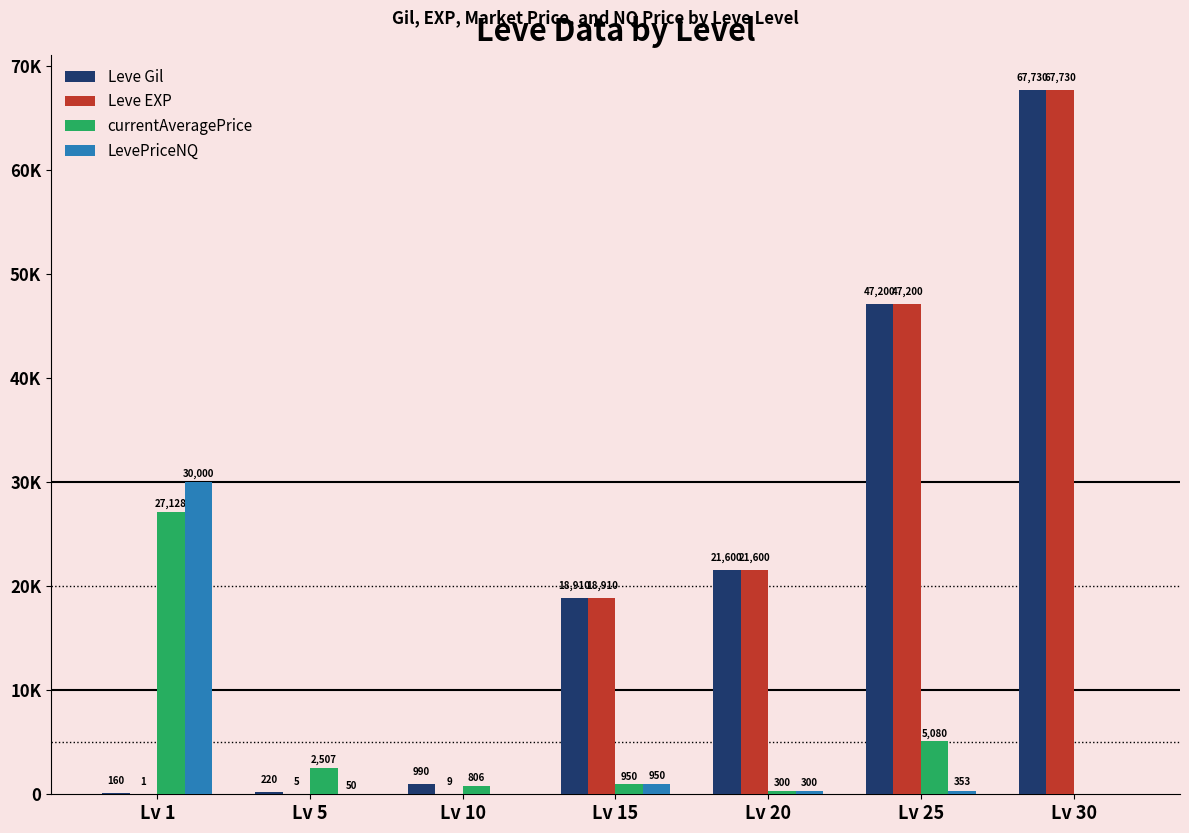

Is the value of currentAveragePrice at Lv 10 greater than the value of LevePriceNQ at Lv 1?

No